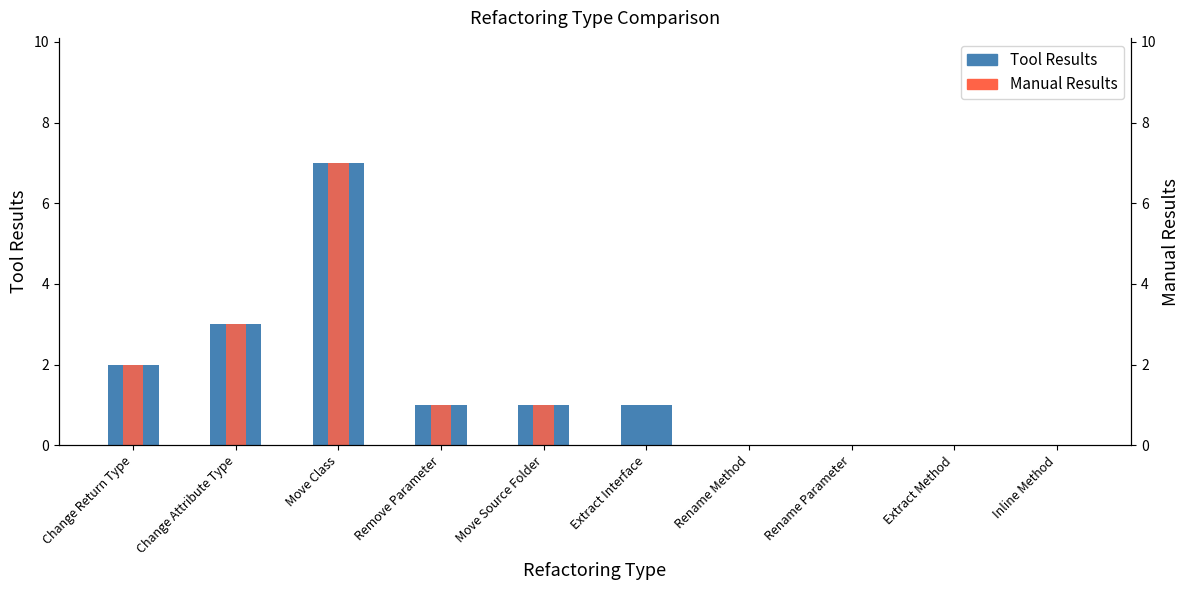

How many bars are there in each group?

2